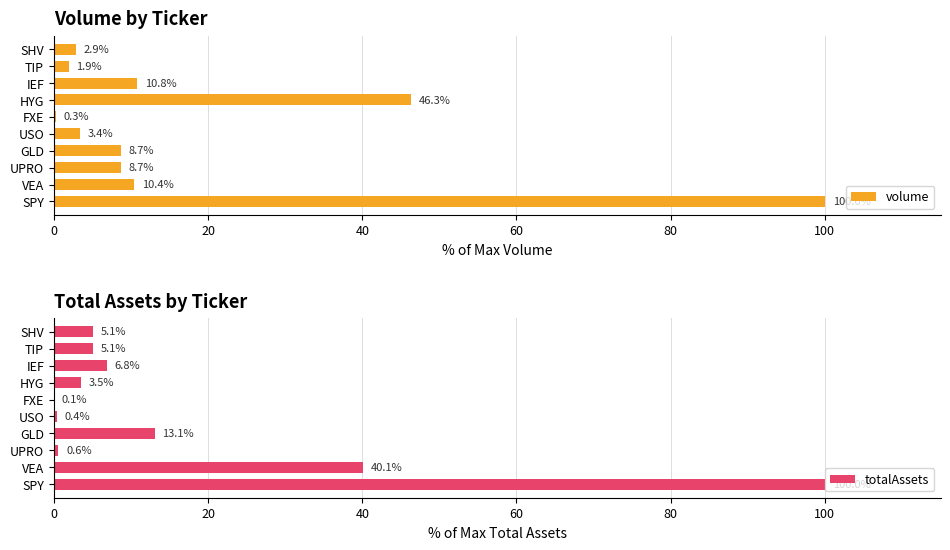

Reading right to left, what are all the values shown in this chart?

volume: 2.9	1.9	10.8	46.3	0.3	3.4	8.7	8.7	10.4	100.0
totalAssets: 5.1	5.1	6.8	3.5	0.1	0.4	13.1	0.6	40.1	100.0